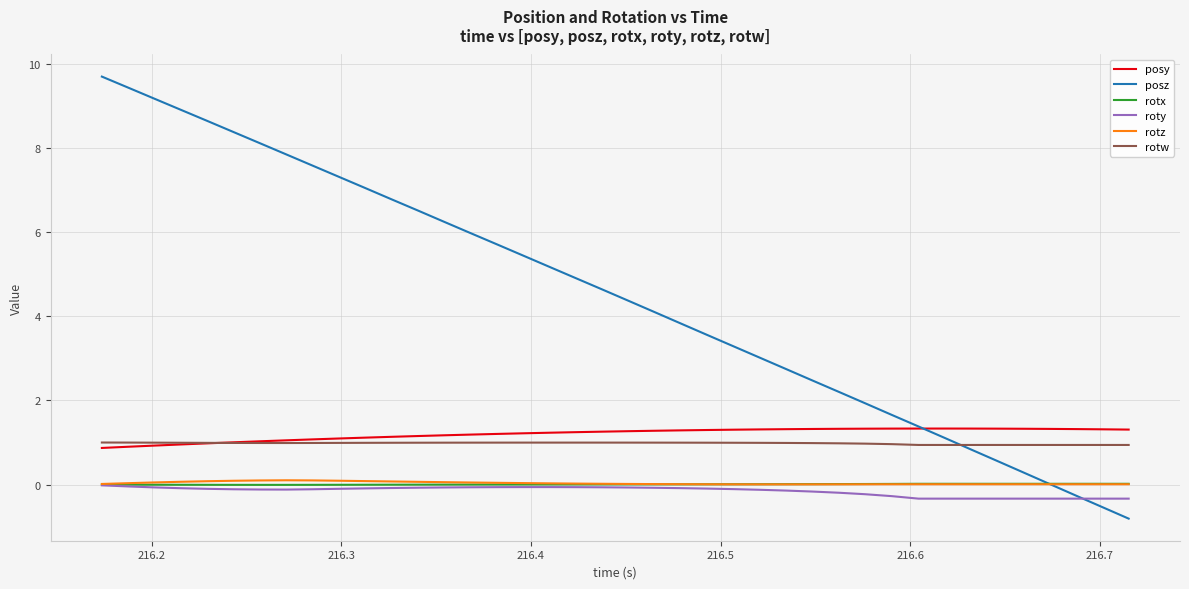

What is the lowest value of the posy series?

0.9